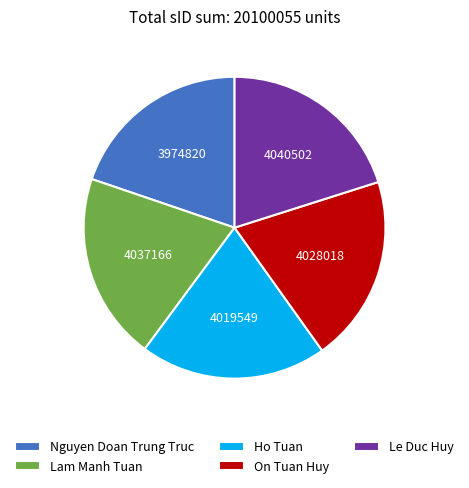

Is the sum of Nguyen Doan Trung Truc and Lam Manh Tuan greater than half?

No